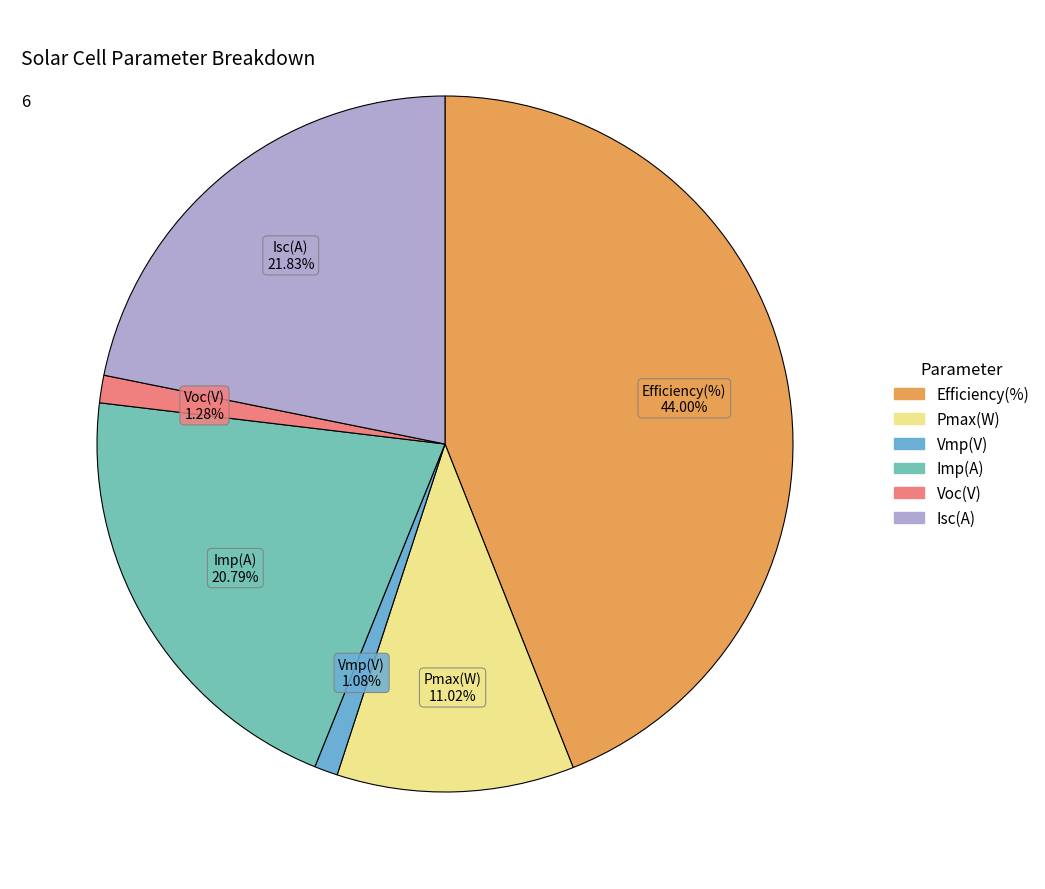

To the nearest percent, what is the average slice percentage?

17%